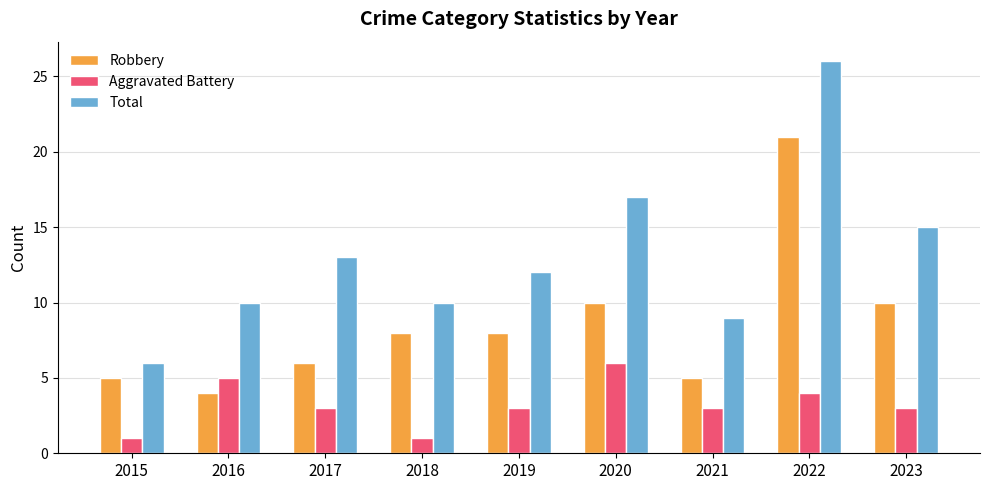

Which series has the widest spread of values?

Total